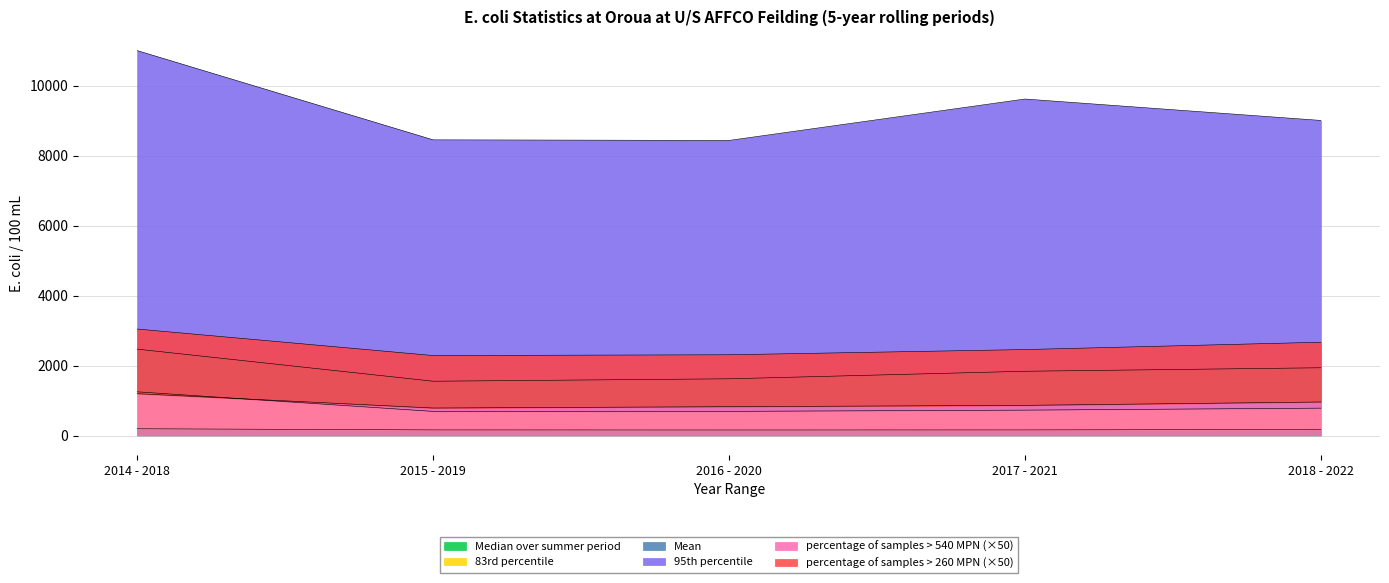

The value of Median over summer period at 2015 - 2019 is 48.7. True or false?

False